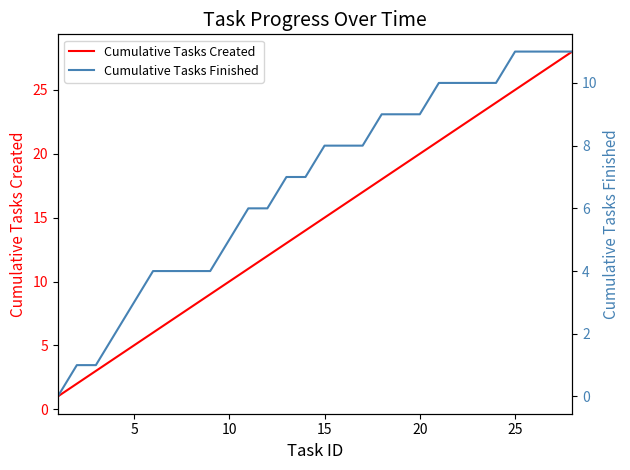

The value of Cumulative Tasks Created at 15 is 15. True or false?

True